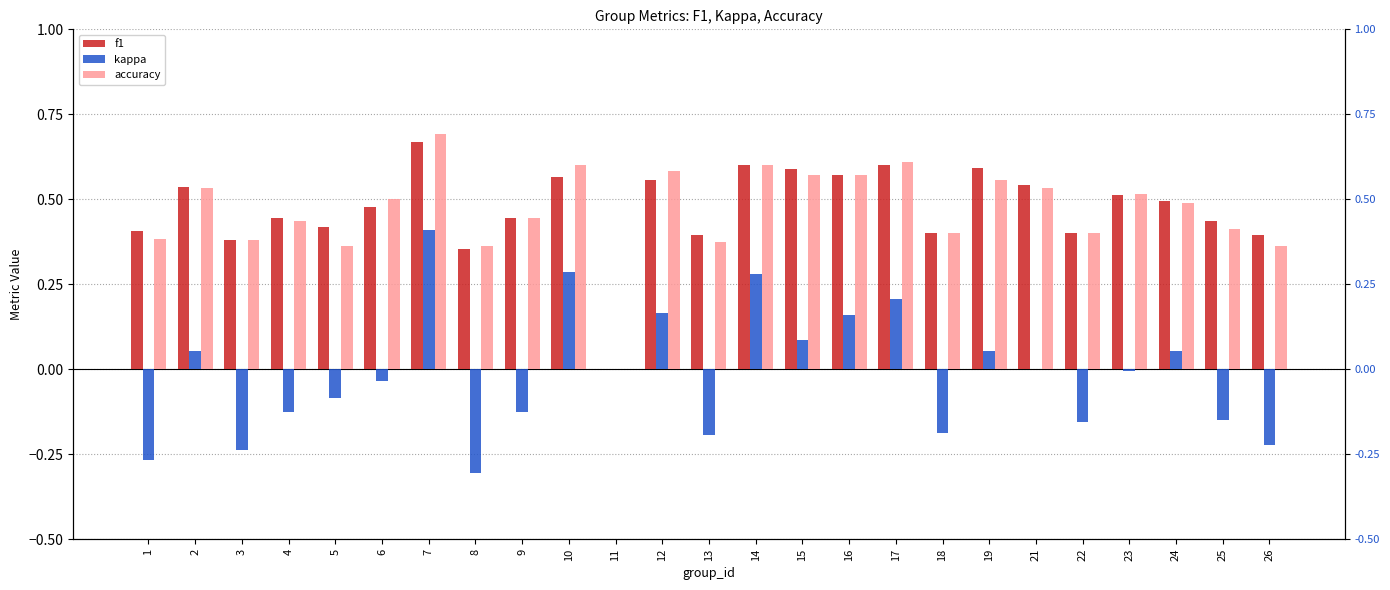

Which series changed the most between 10 and 19?

kappa